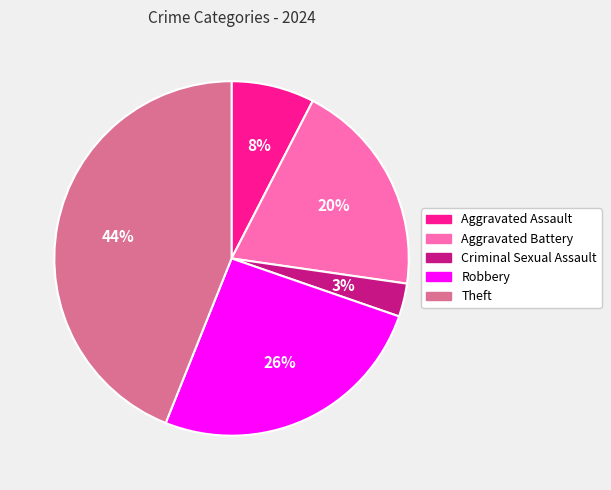

How many slices are in this pie chart?

5